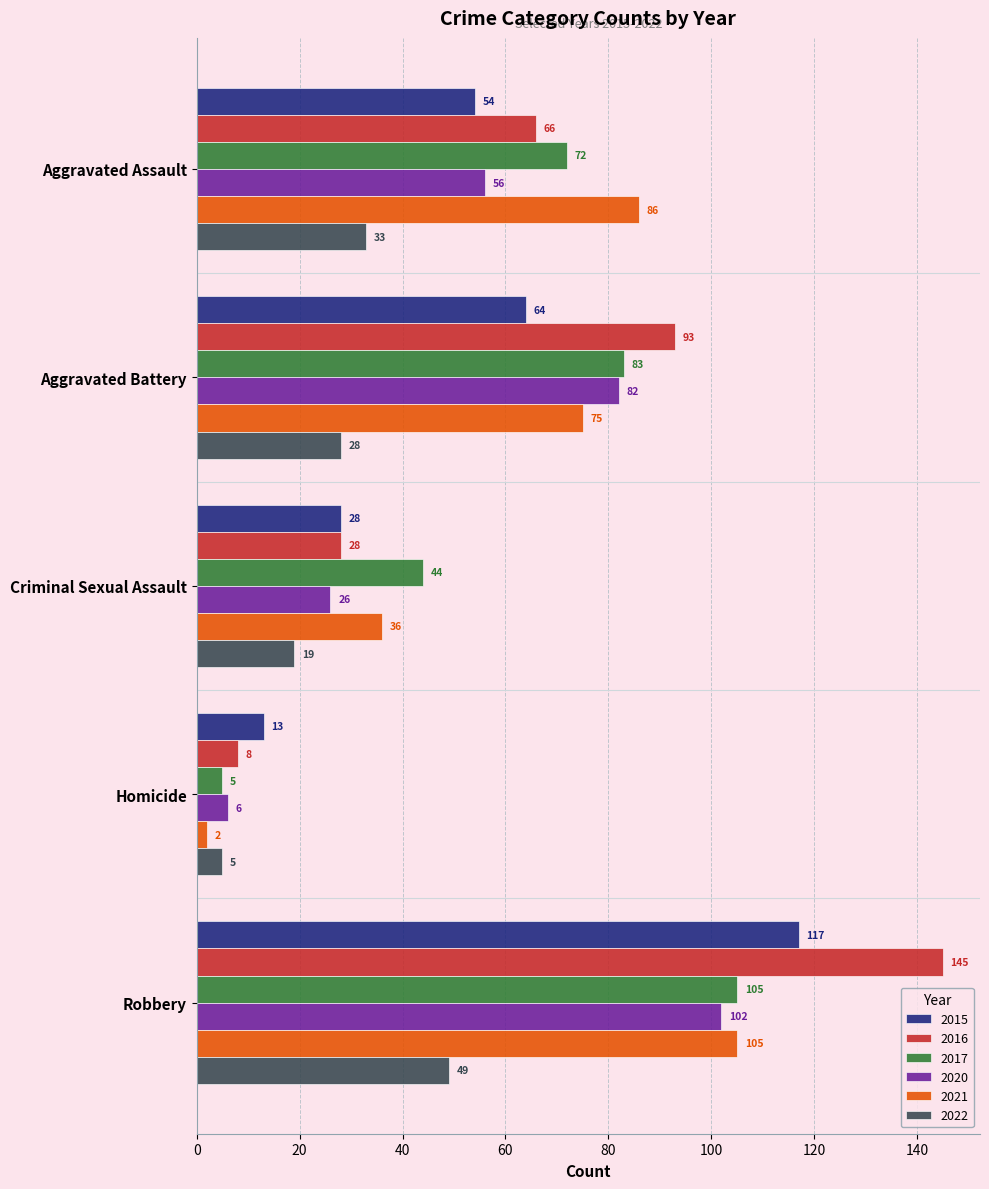

Which series changed the most between Aggravated Assault and Aggravated Battery?

2016